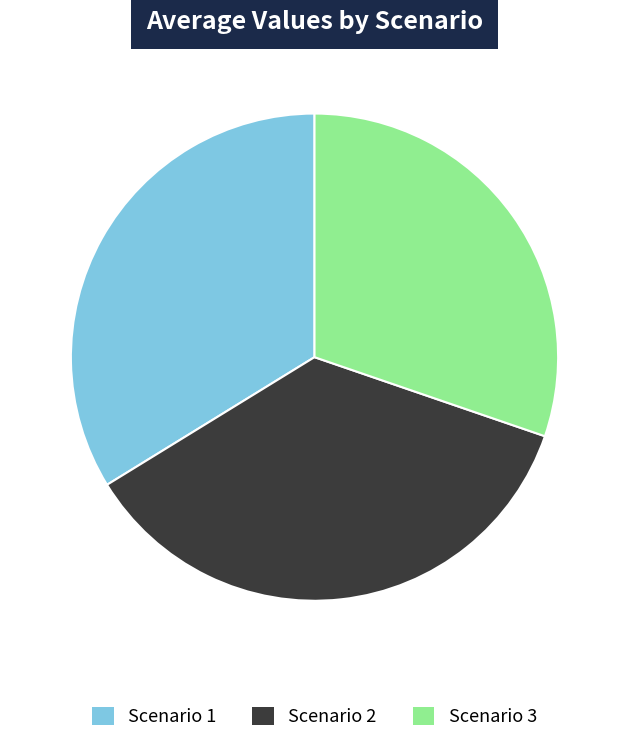

Is it true that Scenario 3 is 30% of the pie?

True